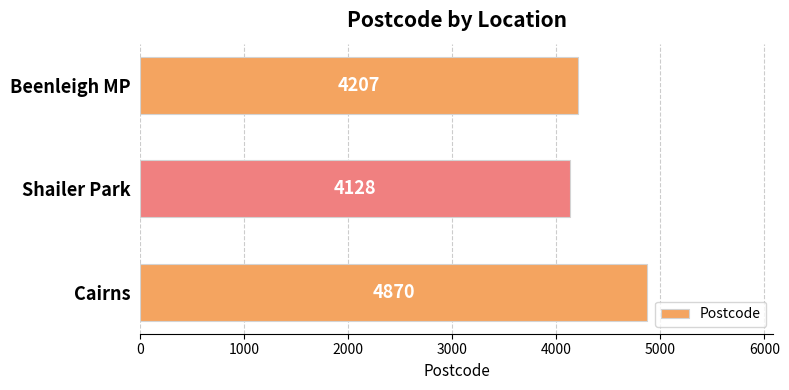

Reading top to bottom, transcribe all the data shown in this chart.

4207	4128	4870